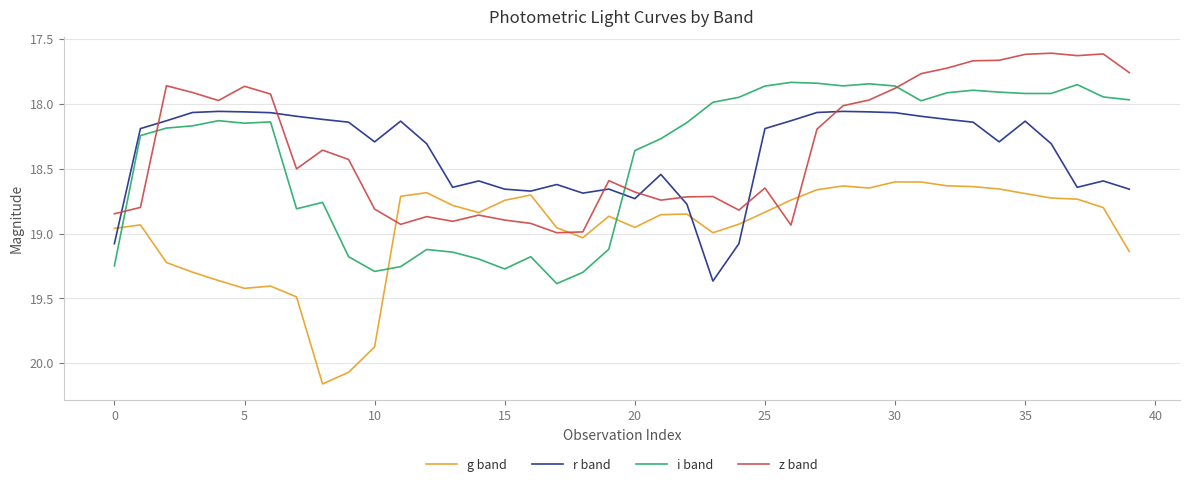

True or false: g band and r band cross at least once.

True